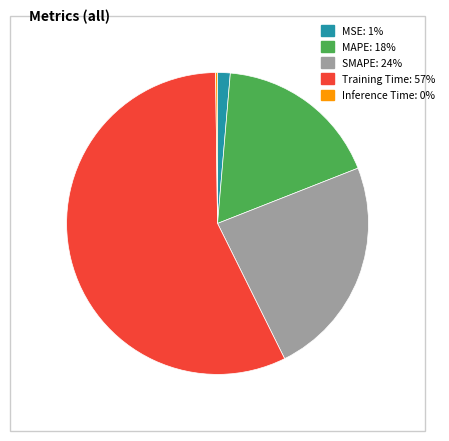

Which category has the biggest portion of the pie?

Training Time